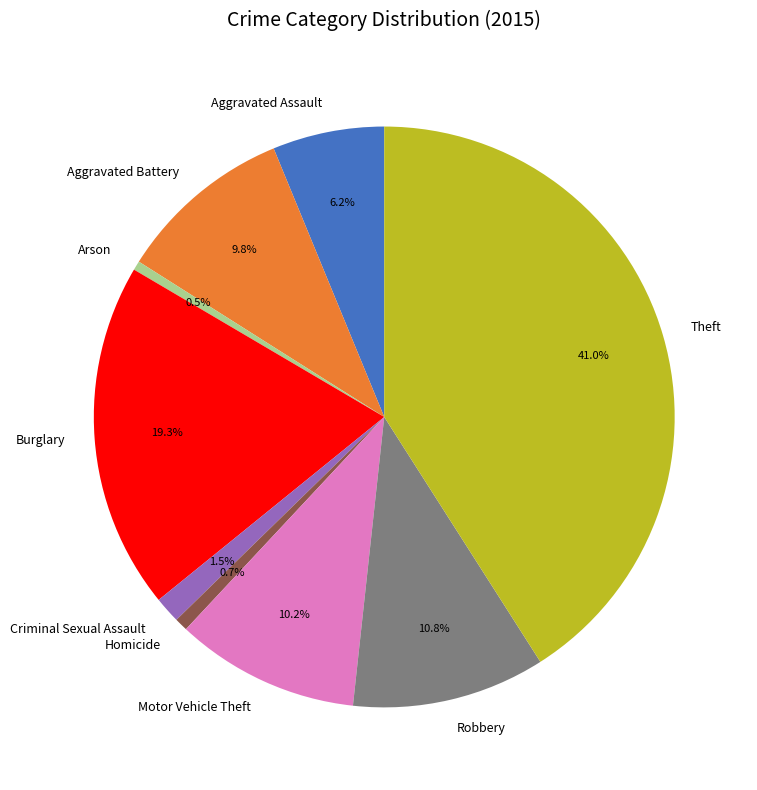

To the nearest percent, what is the difference between the Criminal Sexual Assault and Theft slice percentages?

40%